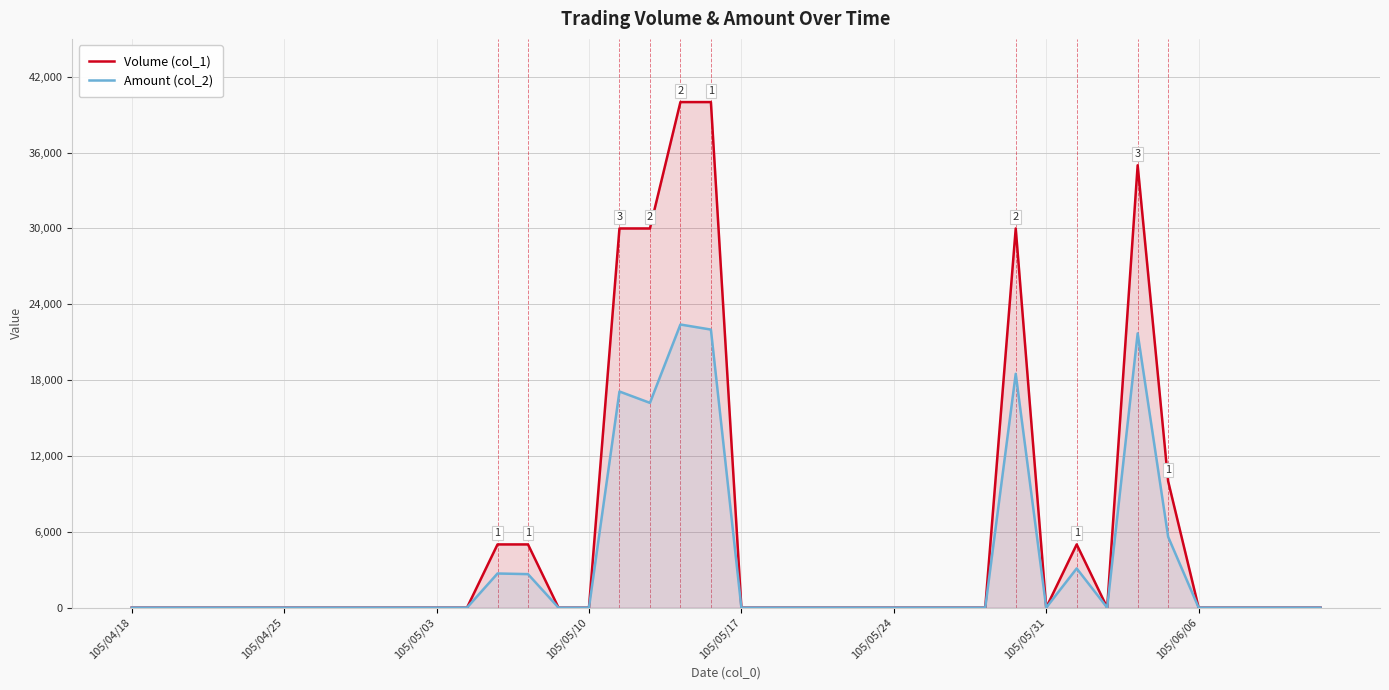

What is the maximum value shown in the chart?

40000